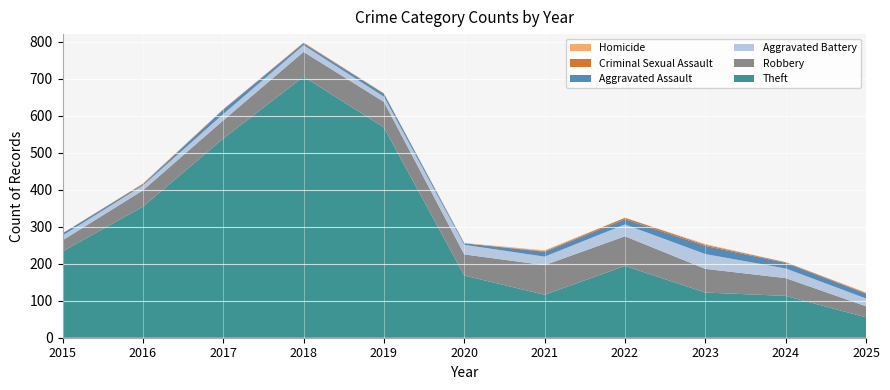

Reading left to right, transcribe all the data shown in this chart.

Theft: 233	354	538	705	568	168	116	194	122	113	55
Robbery: 30	44	49	67	69	57	80	80	64	48	30
Aggravated Battery: 13	13	17	18	14	26	23	32	40	26	21
Aggravated Assault: 6	3	12	5	8	4	13	14	22	15	13
Criminal Sexual Assault: 0	2	1	2	1	0	2	4	3	2	2
Homicide: 0	0	0	0	0	1	2	0	2	0	1